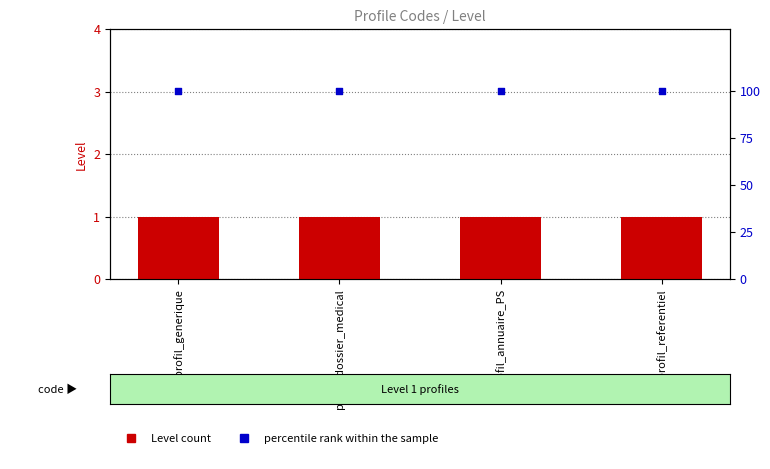

At how many categories does at least one series exceed 46?

4